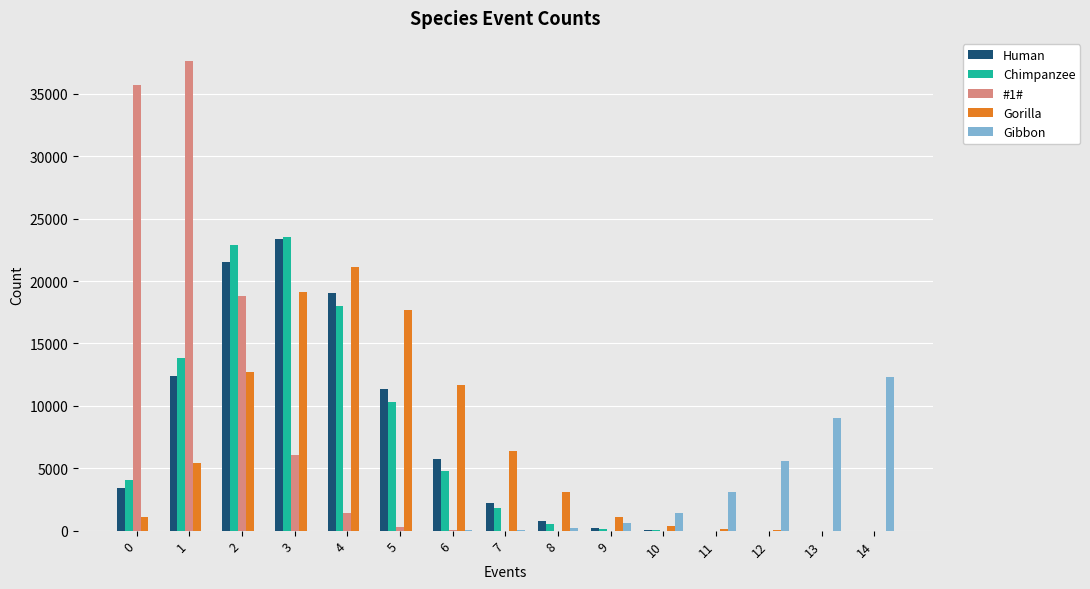

Is the value of Gorilla at 10 greater than the value of Chimpanzee at 0?

No